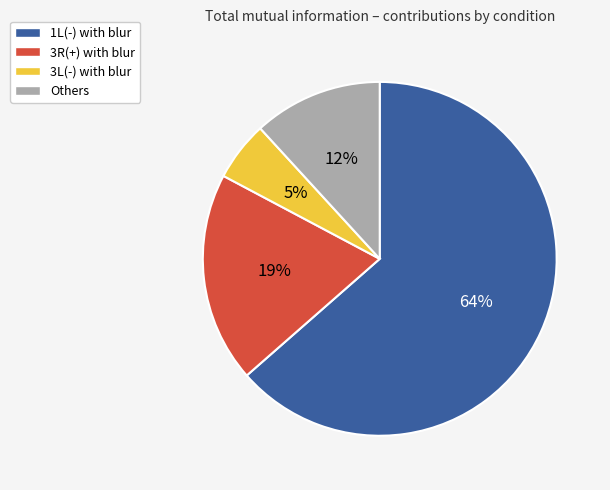

What is the smallest slice in the pie chart?

3L(-) with blur